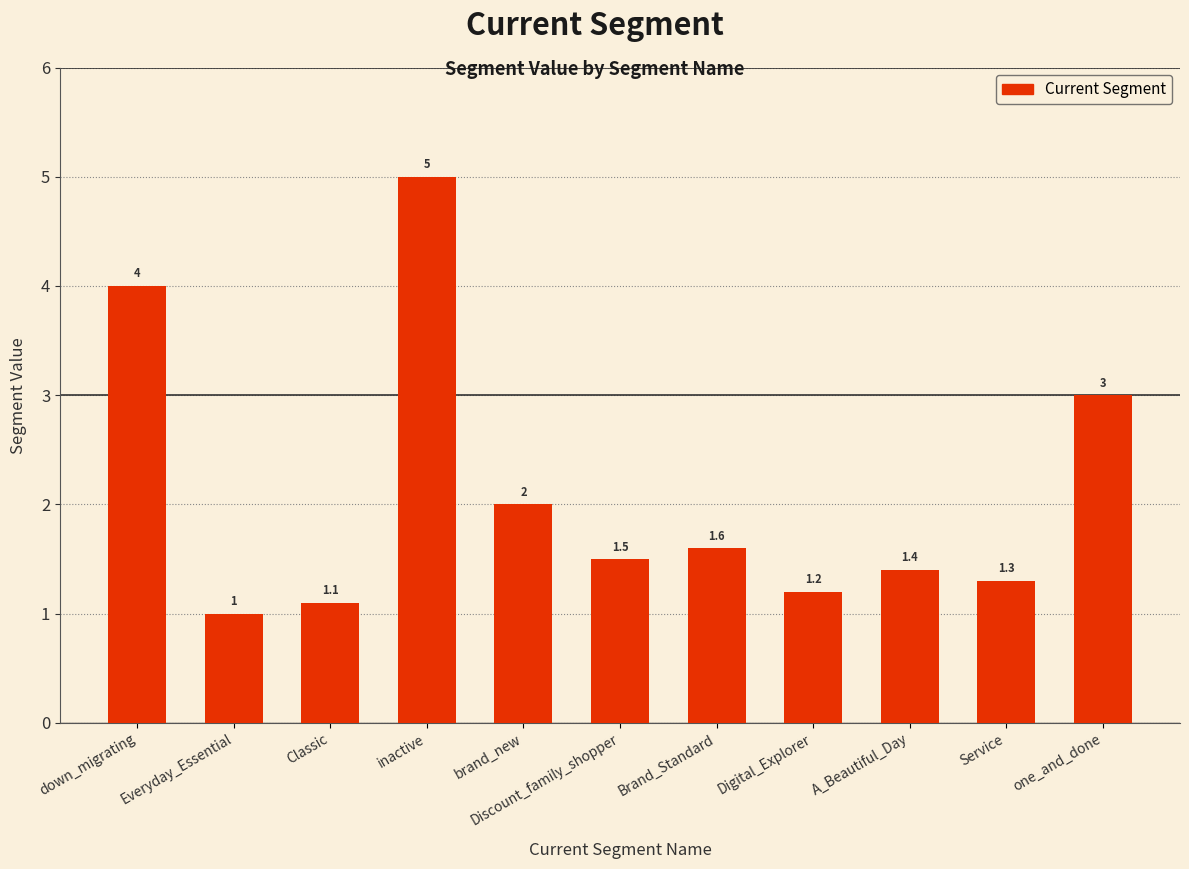

Where is the data nearest to the value 3?

one_and_done